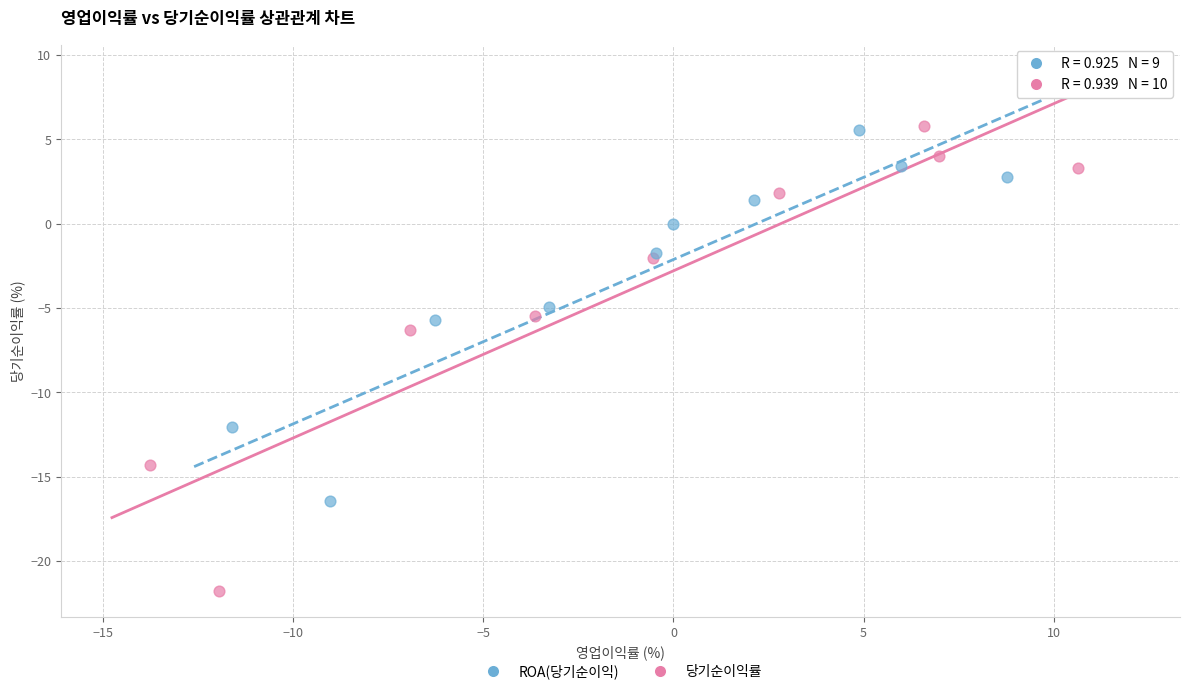

Which series has the largest Y range (max minus min)?

당기순이익률